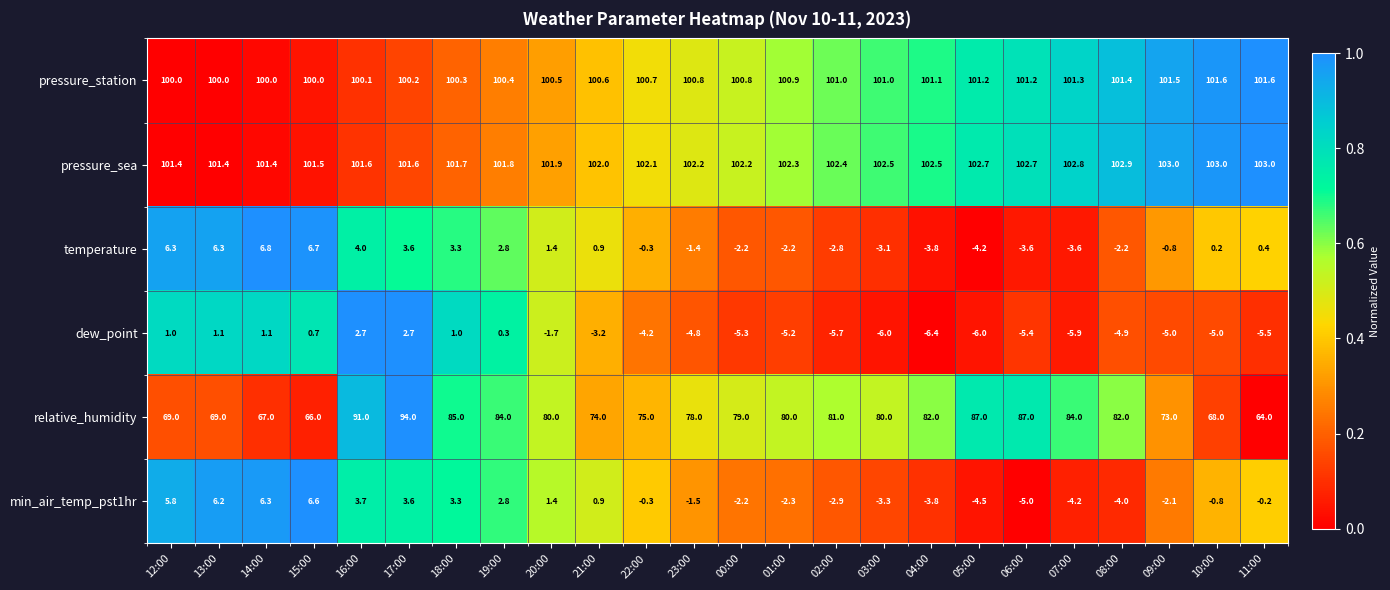

What is the sum of the pressure_sea values at 00:00 and 04:00?

204.7